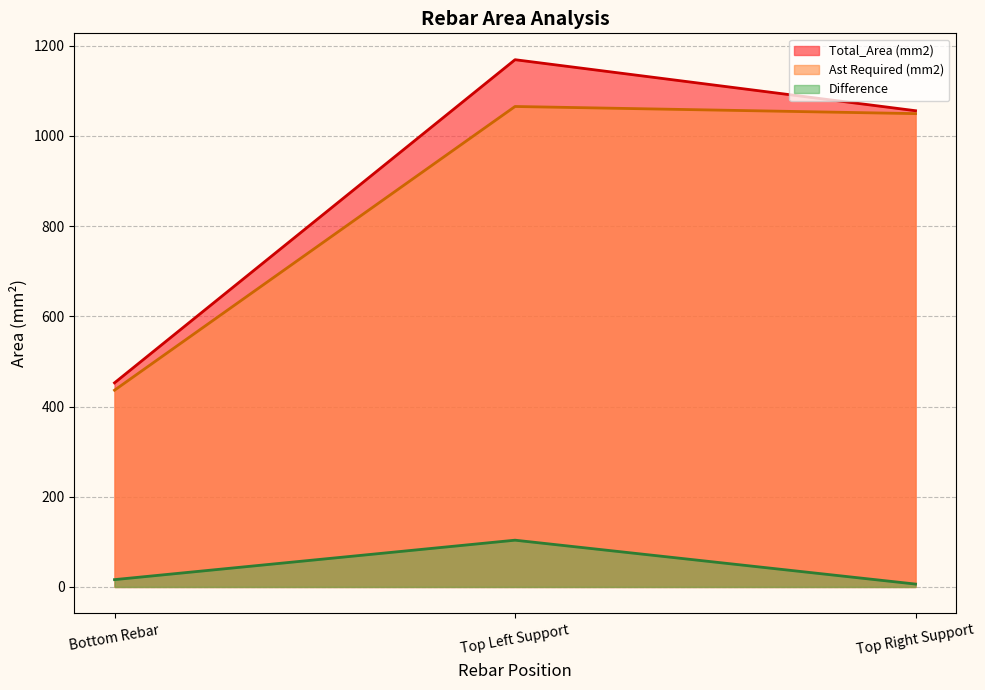

Where does the Difference series first go above 16?

Bottom Rebar